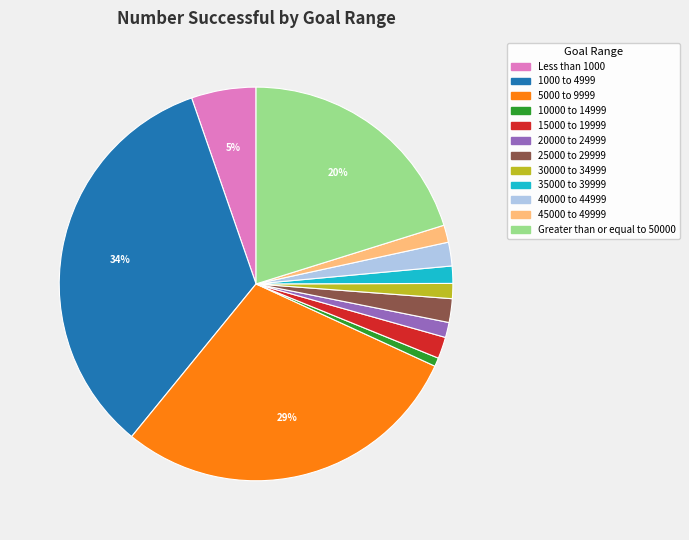

True or false: 5000 to 9999 accounts for 29% of the total.

True